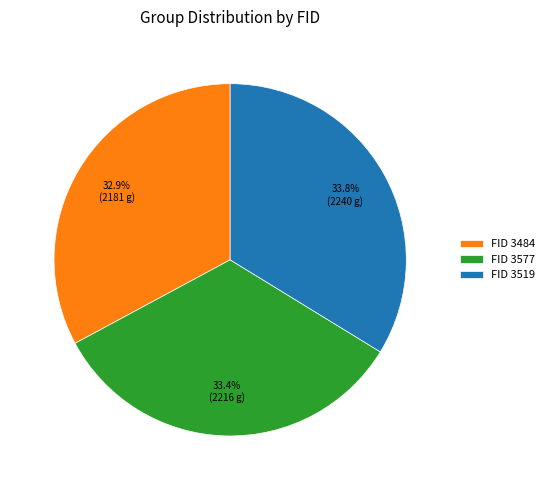

Does FID 3577 account for over 50% of the chart?

No